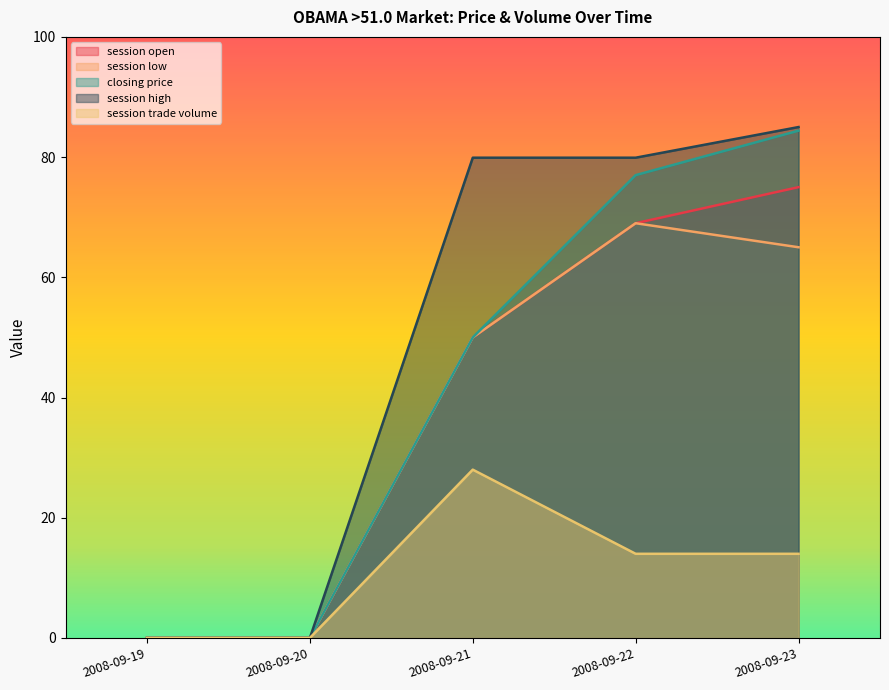

The session low series shows 102.2 at 2008-09-22. True or false?

False